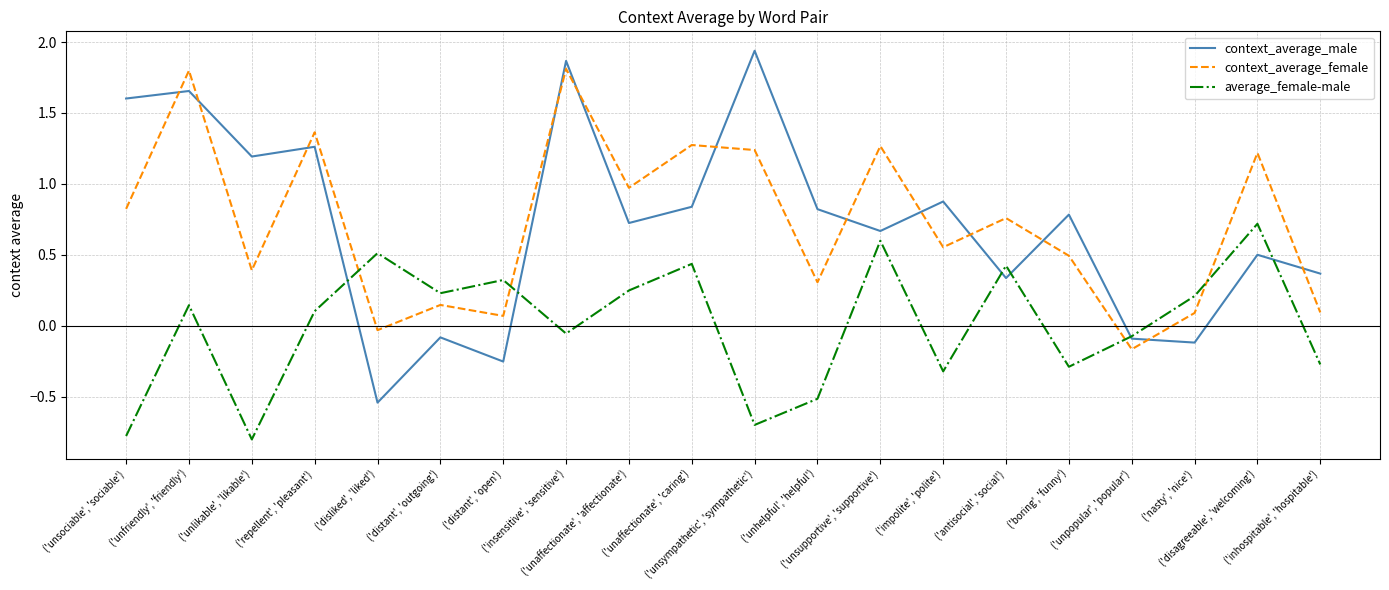

How many negative values does the context_average_female series have?

2